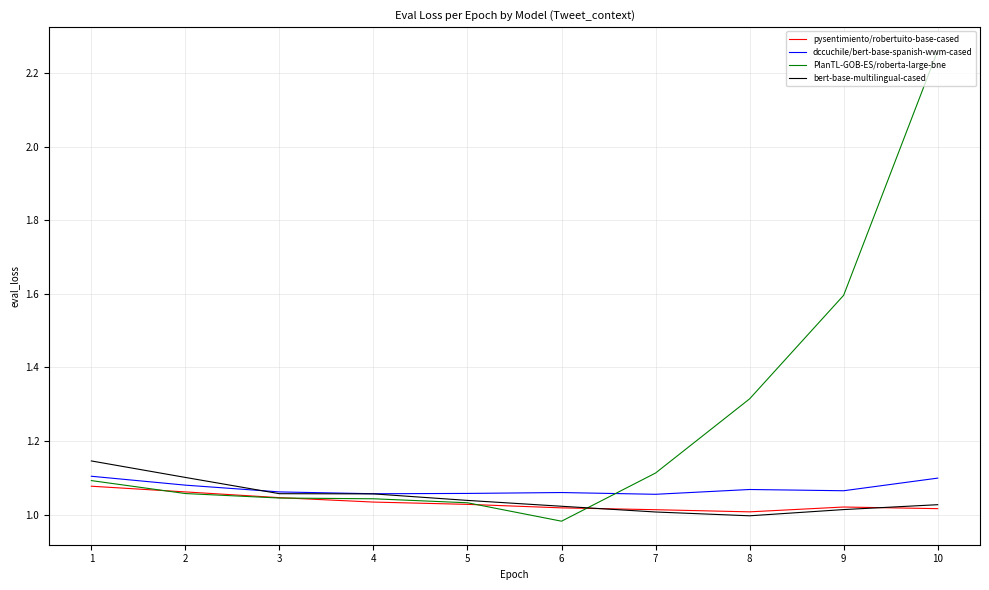

Between 2 and 10, which series saw the biggest shift?

PlanTL-GOB-ES/roberta-large-bne